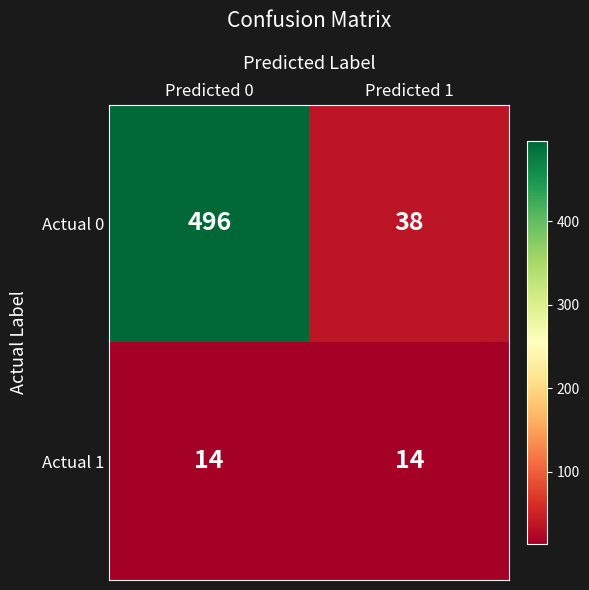

What is the minimum value shown in the chart?

14